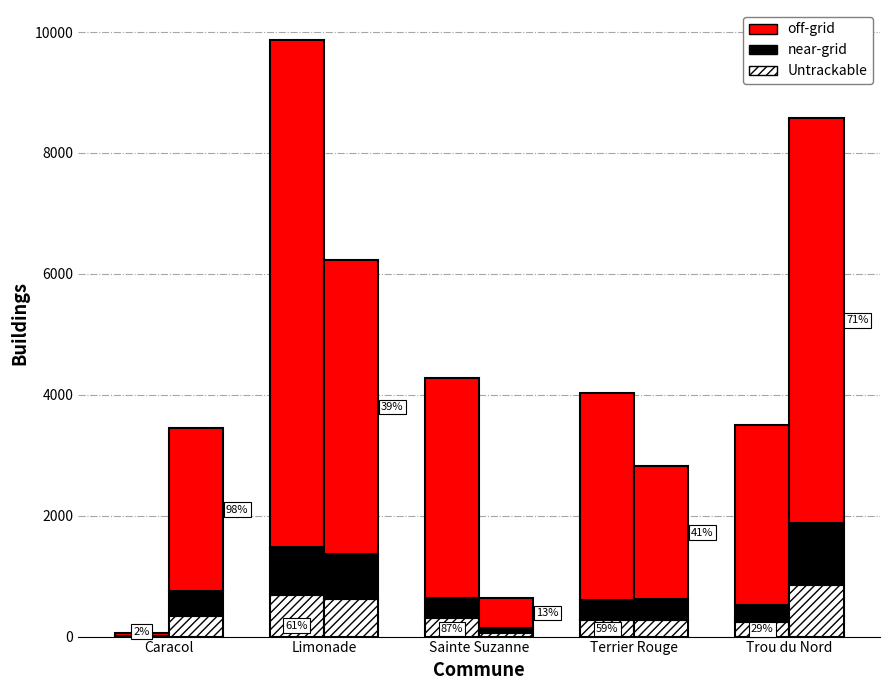

How many groups of bars are there?

5